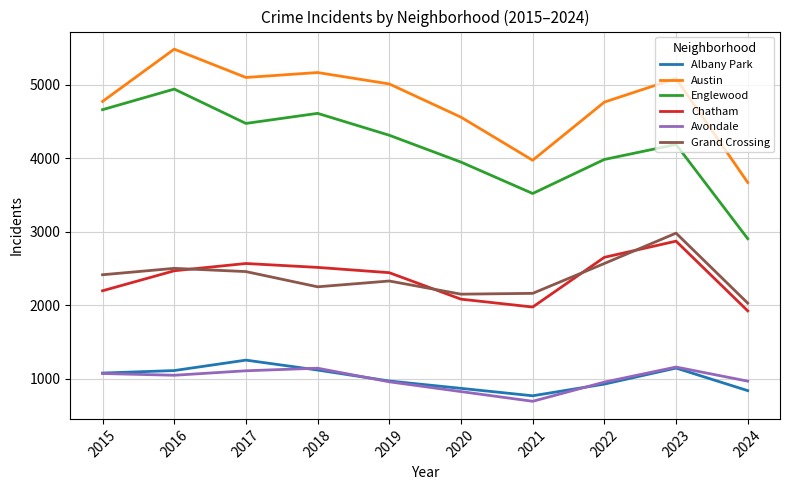

Which label corresponds to the largest value in the chart?

2016